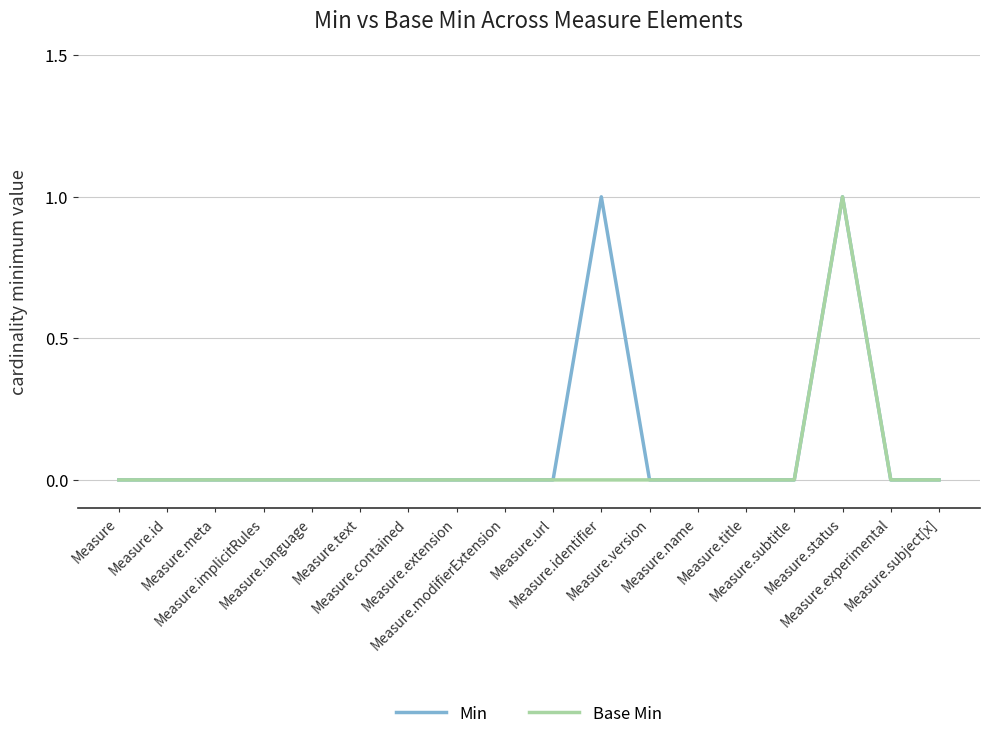

Does the chart display data point markers on the line(s)?

No